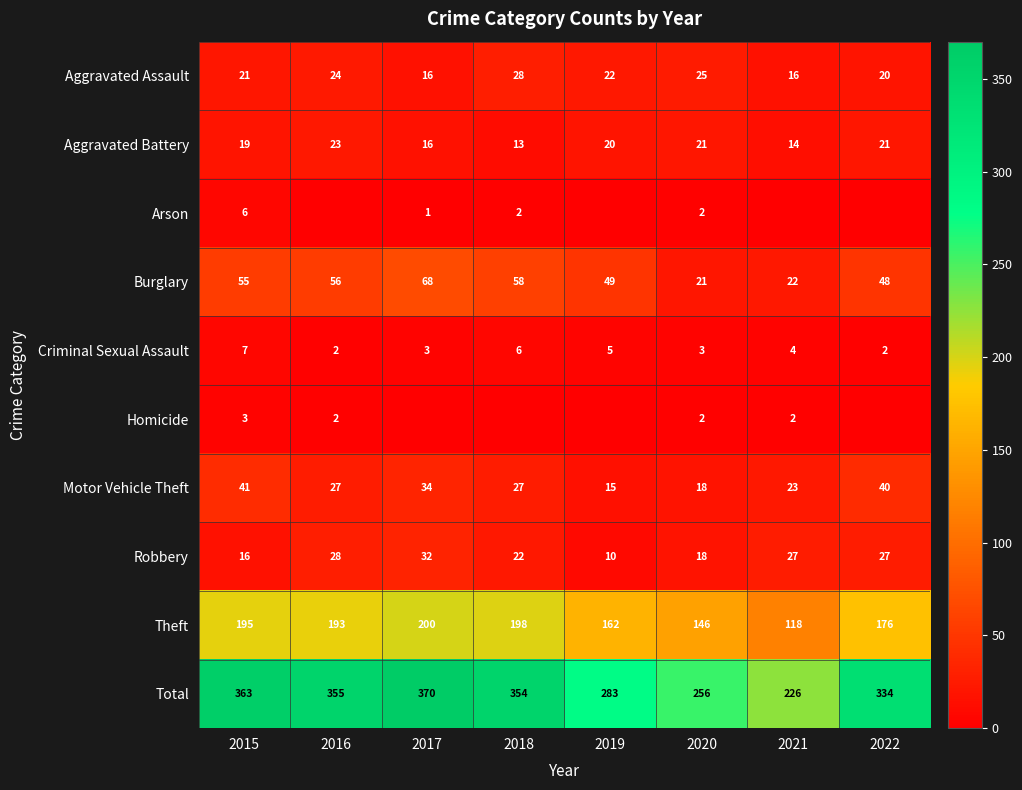

Which category has the lowest value in the Theft series?

2021